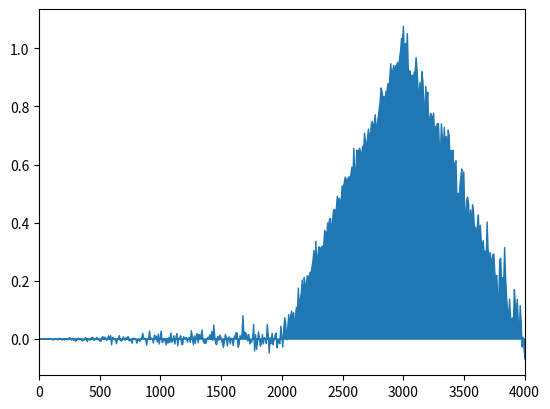

The value at 1 is 1. True or false?

False